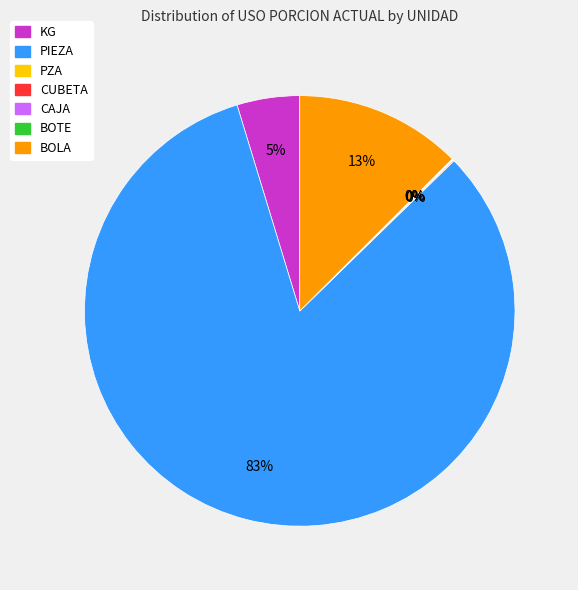

To the nearest percent, what portion does KG represent?

5%